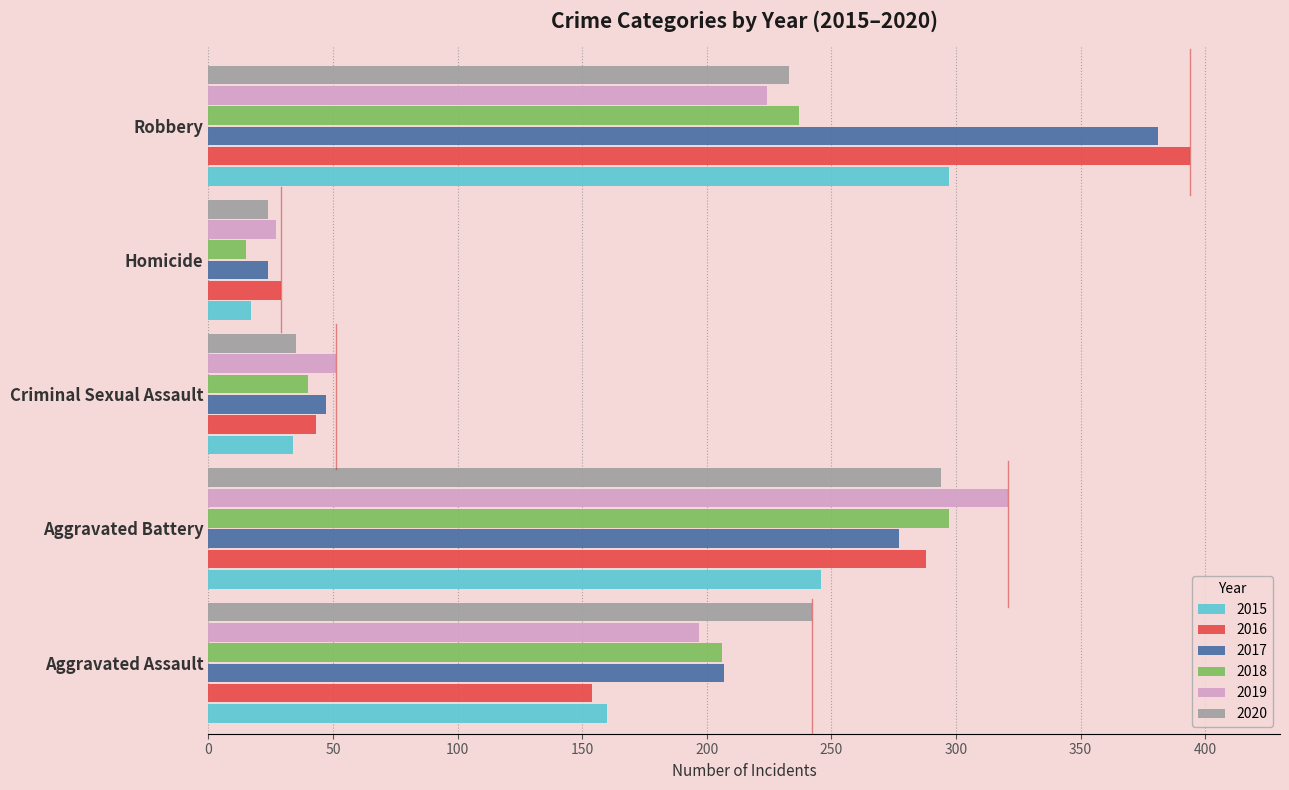

What is the spread (max minus min) of values at Homicide?

14